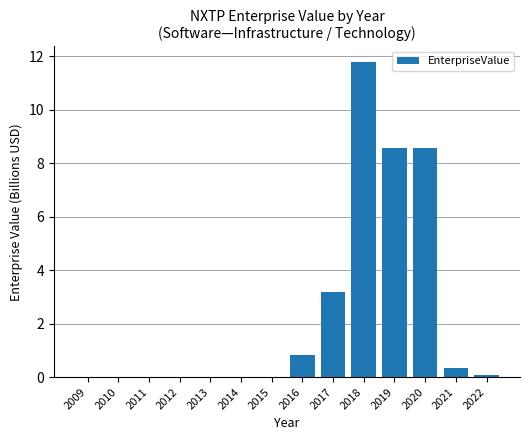

What is the change in value from 2020 to 2021?

-8.2